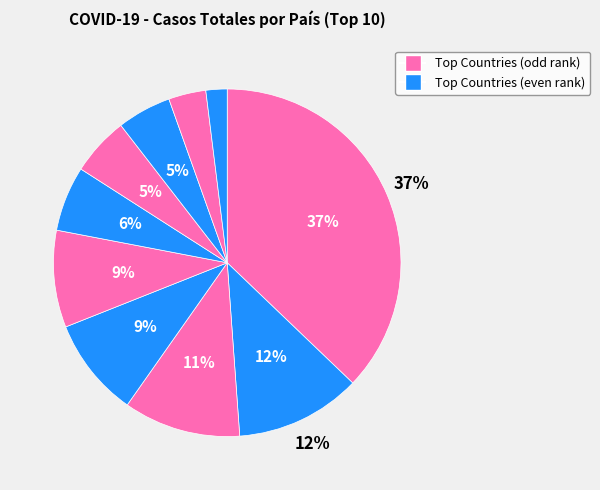

Which slice is the largest?

Estados Unidos